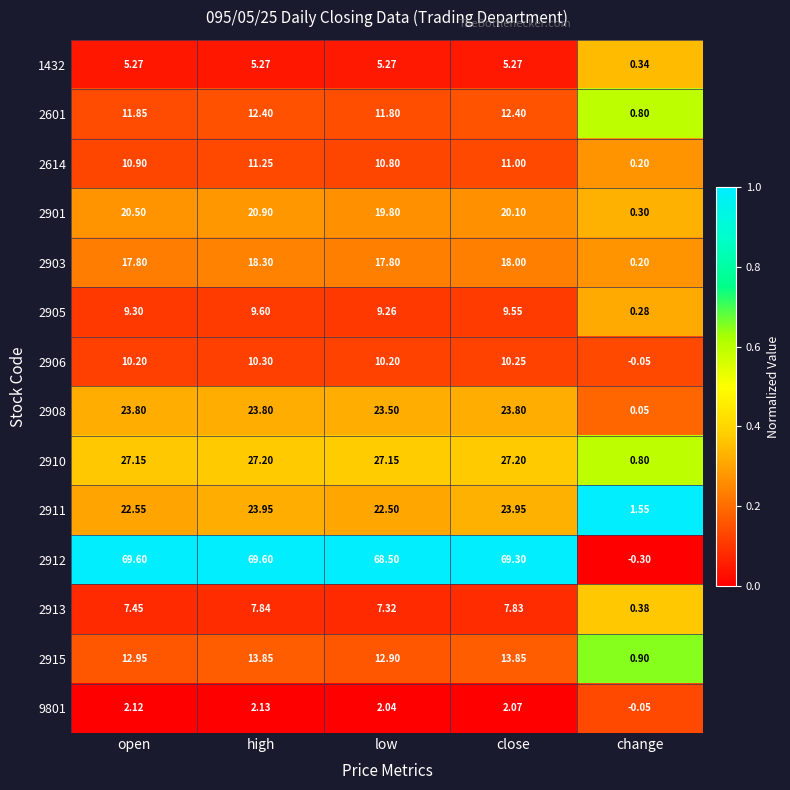

At which category is the sum across all series the highest?

high